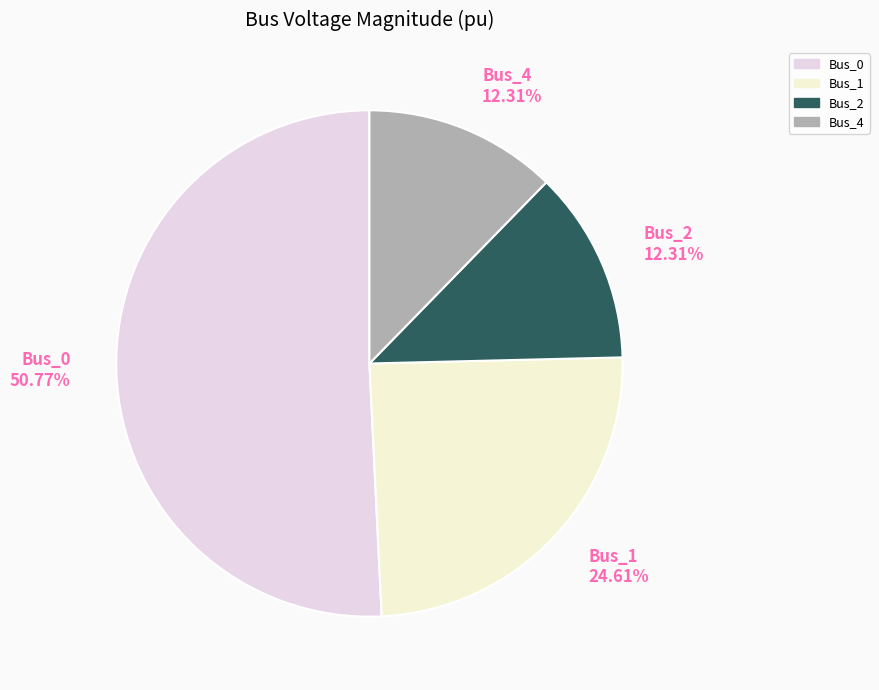

How many segments does this pie chart have?

4